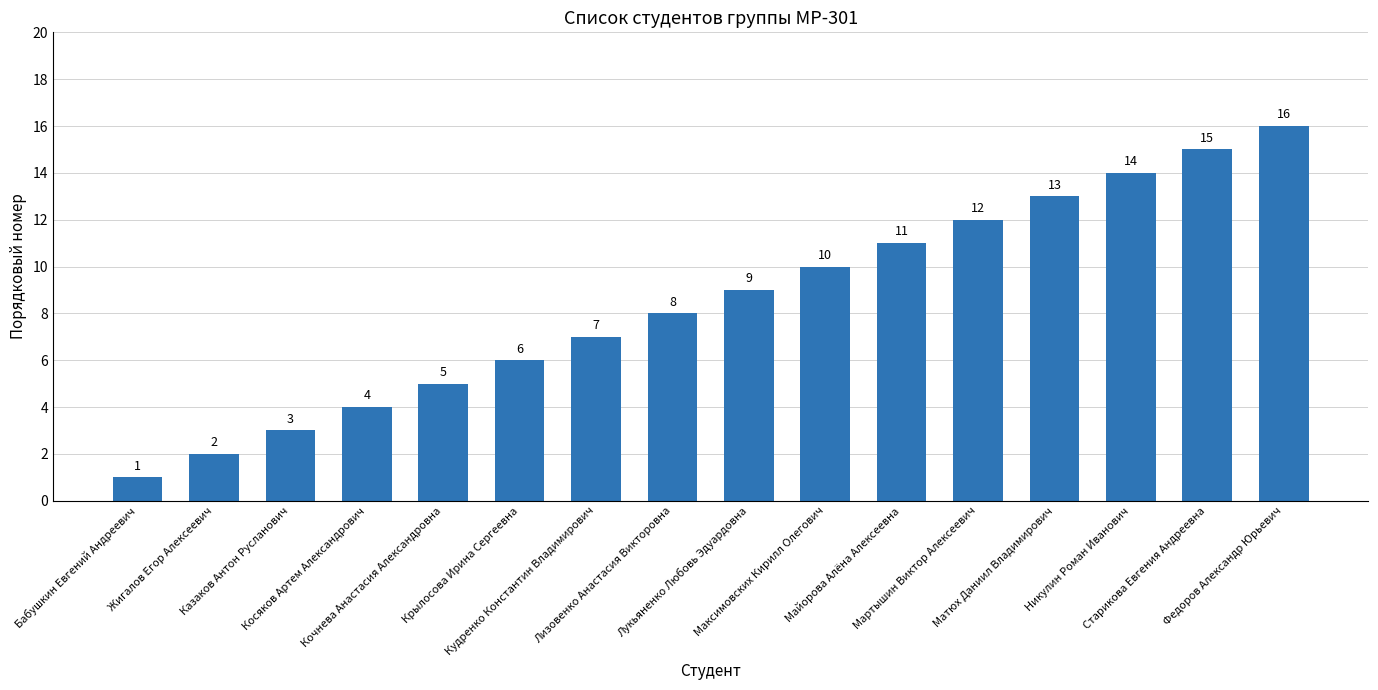

What value does the data have at Лукьяненко Любовь Эдуардовна, to the nearest 5?

10